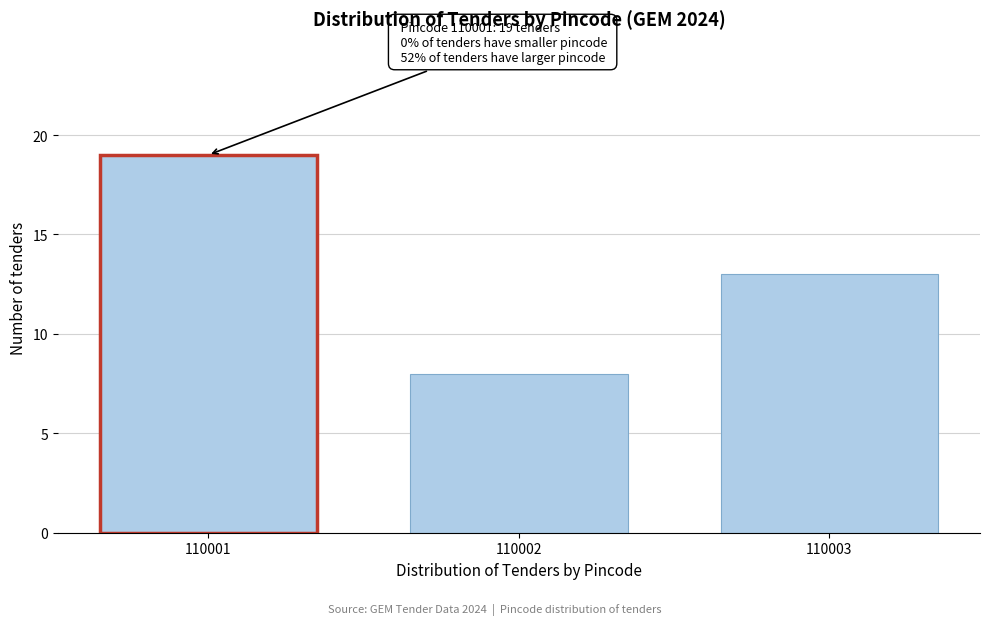

Reading left to right, what are all the values shown in this chart?

19	8	13